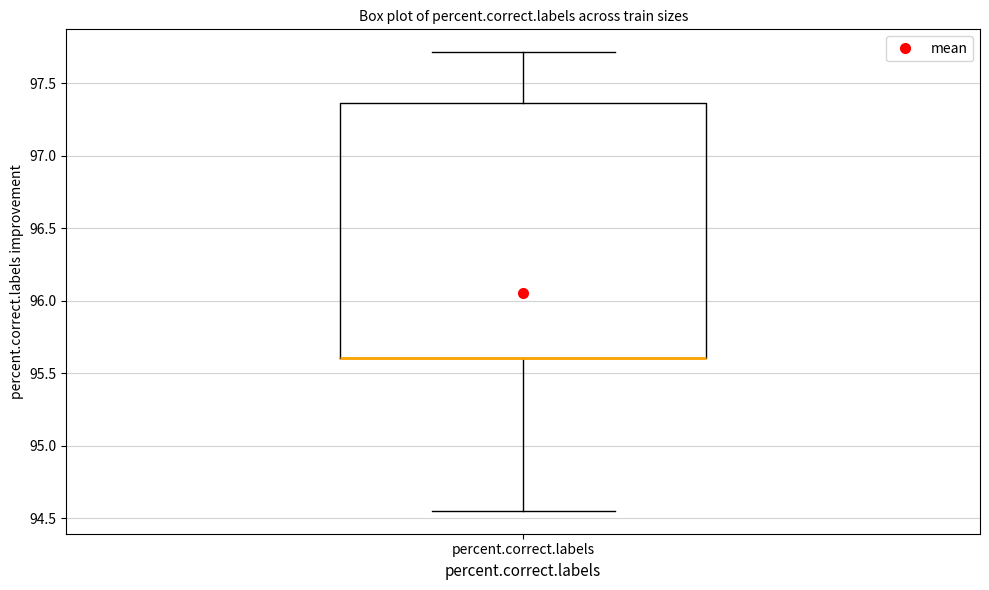

Where is the upper edge of the box for percent.correct.labels on the y-axis? The values are not printed on the chart, so give them approximately, as read against the axis.

97.35